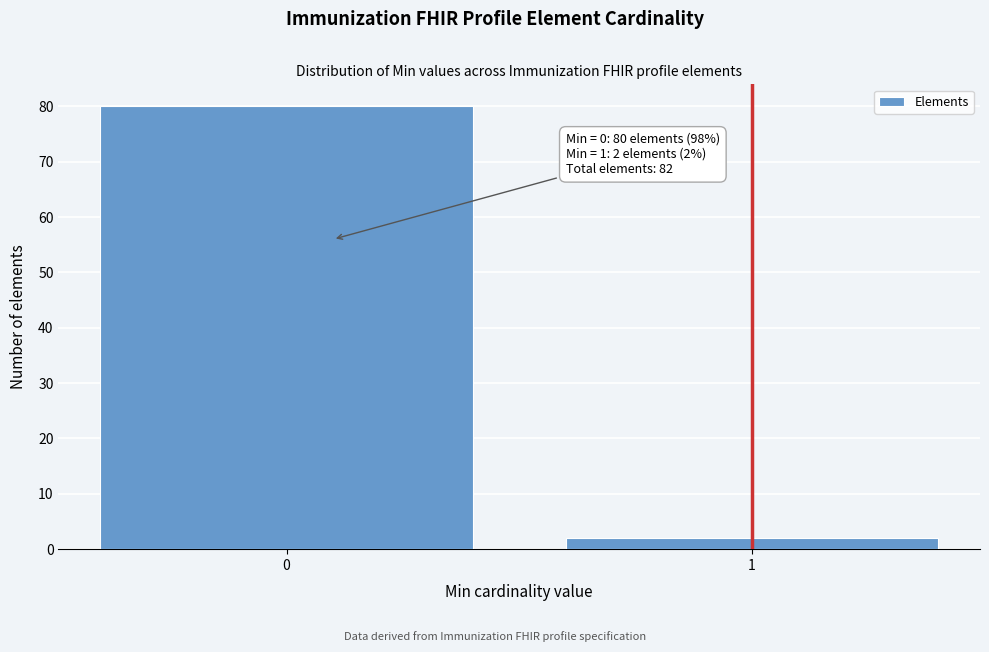

Reading left to right, what are all the values shown in this chart?

80	2